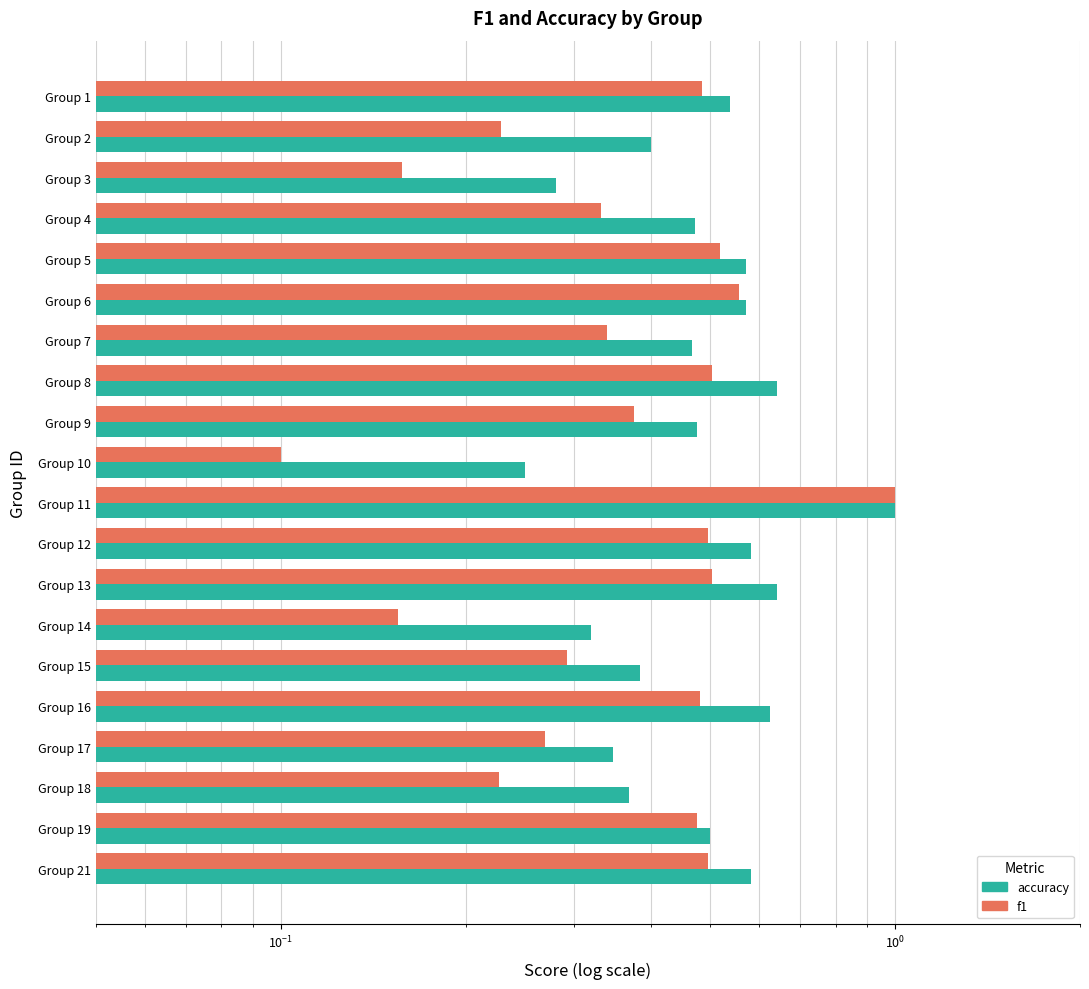

What is the highest value of the f1 series?

1.0